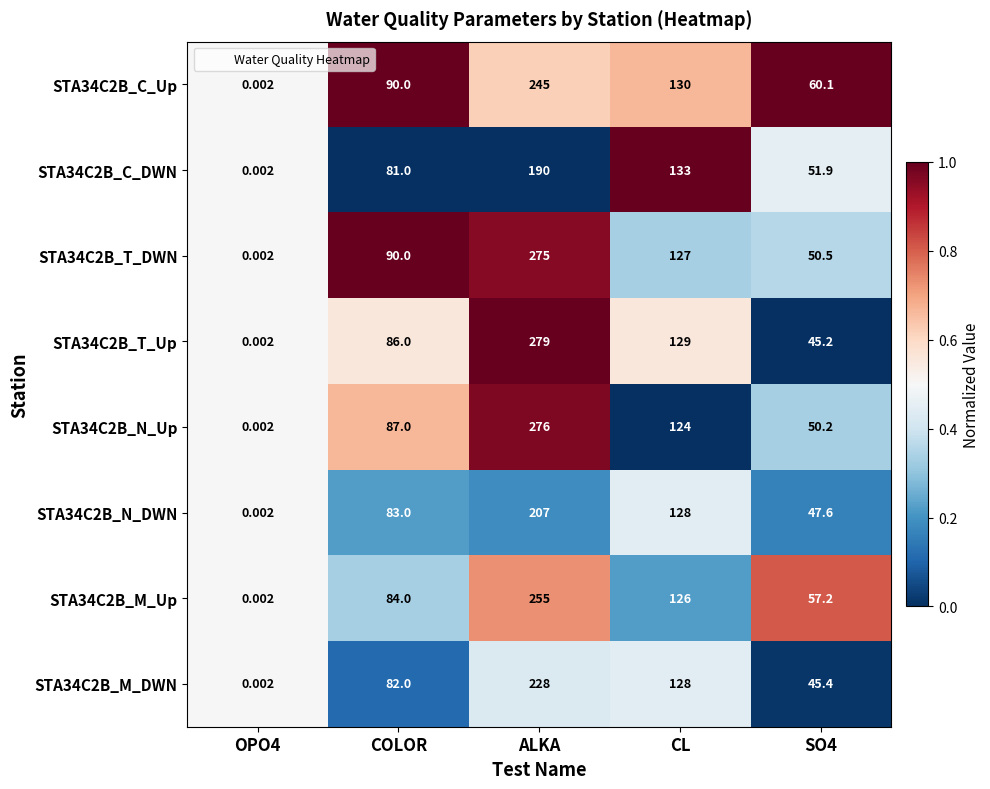

Which series has the widest spread of values?

STA34C2B_T_Up